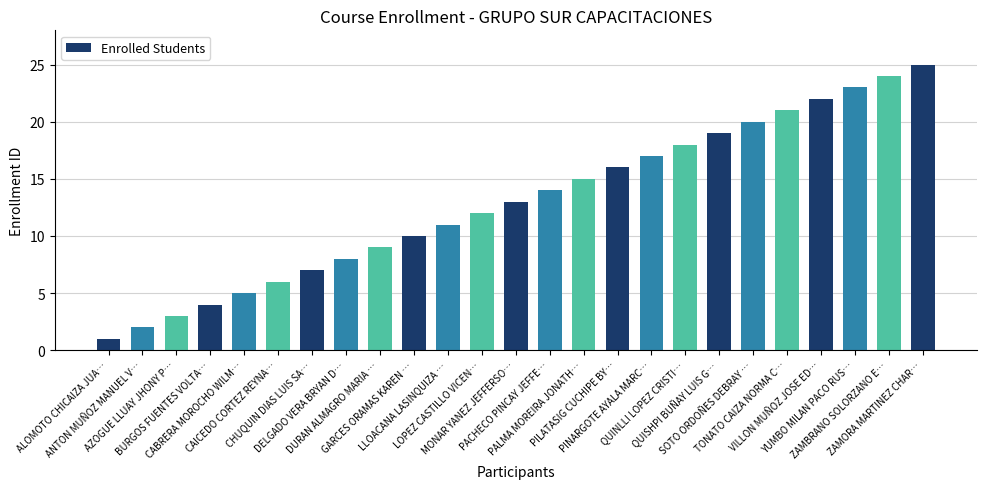

What is the sum of all values?

325